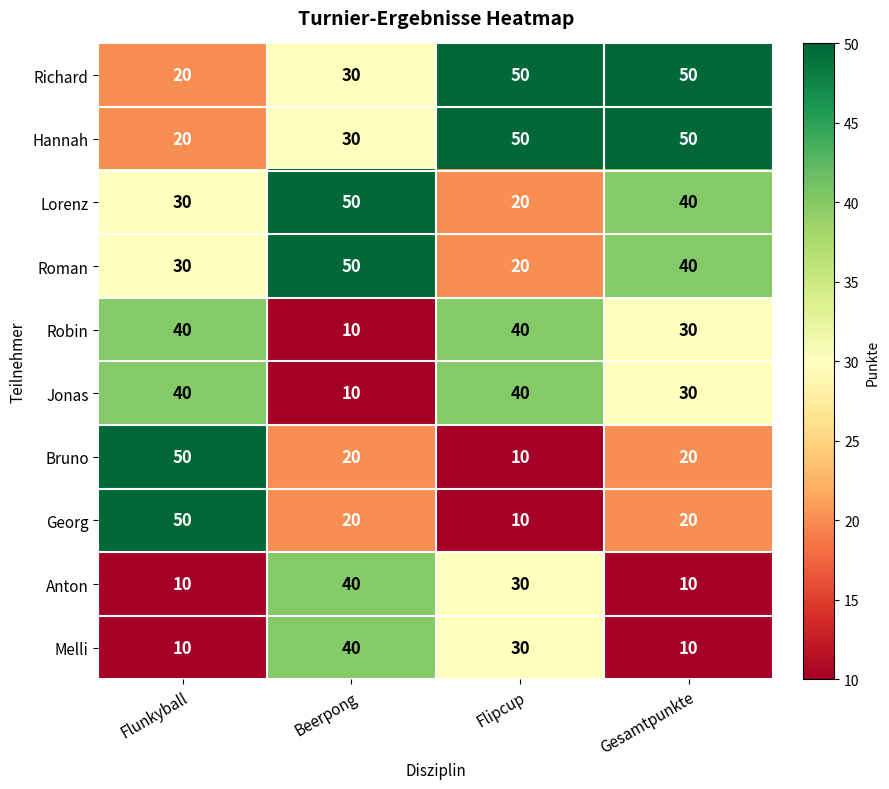

The Lorenz series shows 40 at Gesamtpunkte. True or false?

True